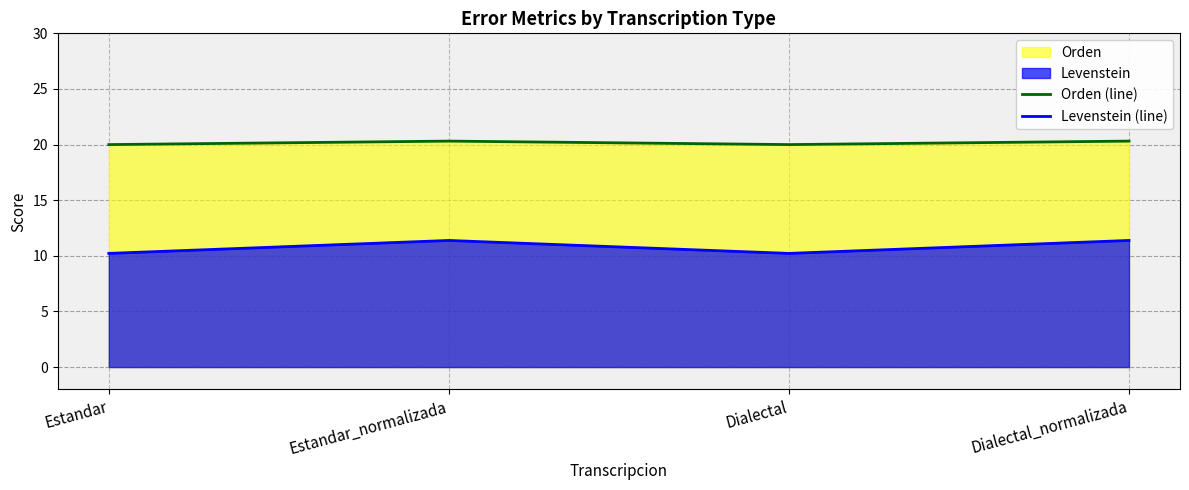

What is the total value across all series at Estandar?

30.2